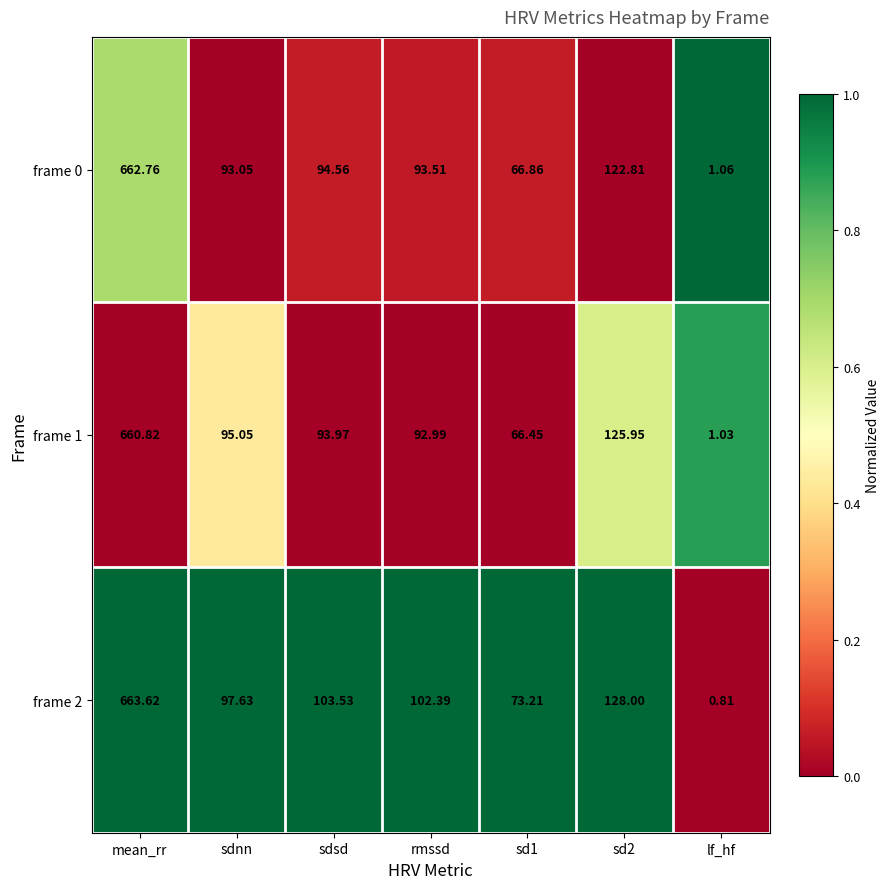

Where does the frame 0 series first go above 93?

mean_rr